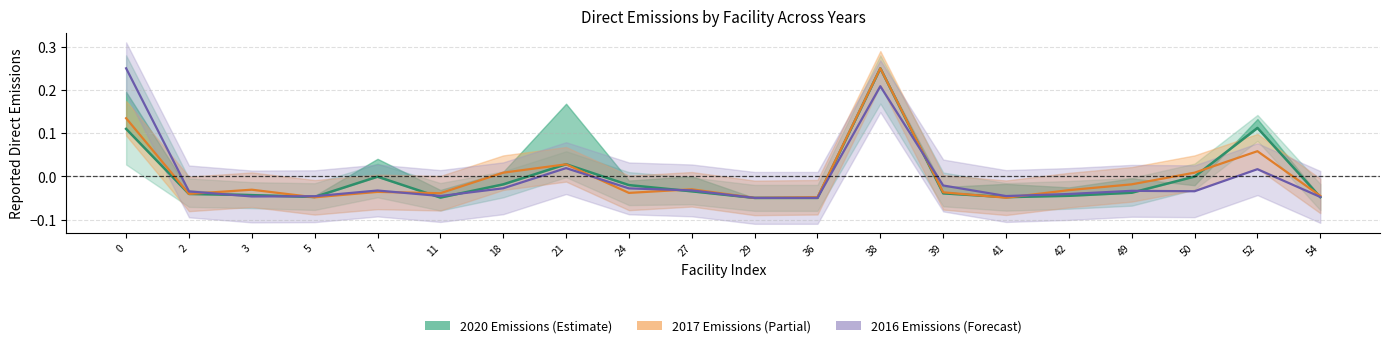

The 2016 Emissions series shows 0.1 at 38. True or false?

False